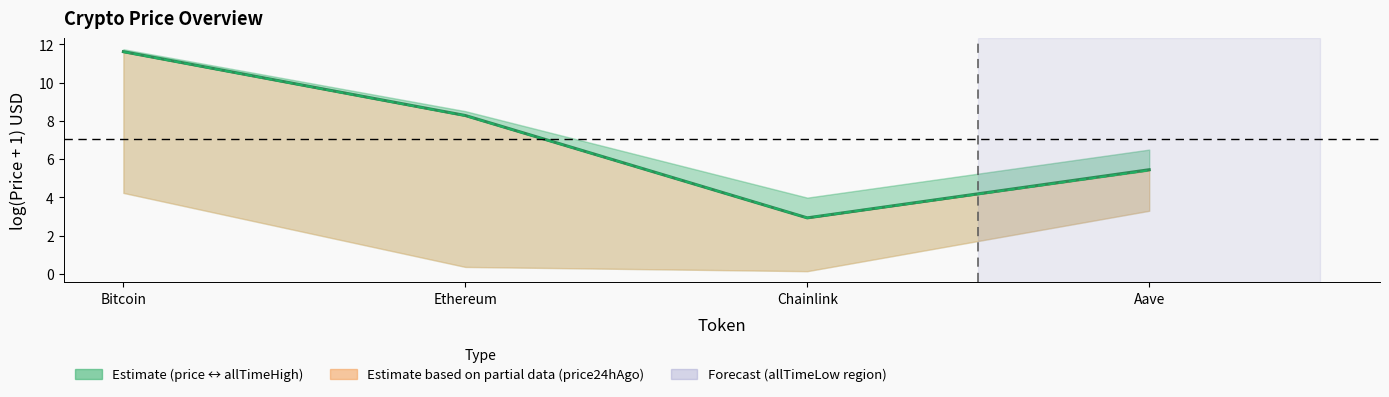

Approximately how many times larger is the value at Chainlink compared to Bitcoin?

0.3